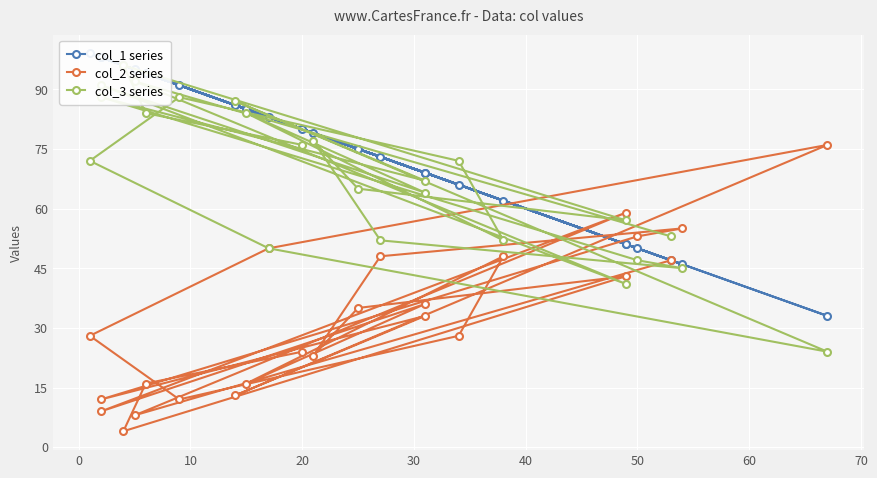

True or false: col_1 series has a value of 17 at 16.

False